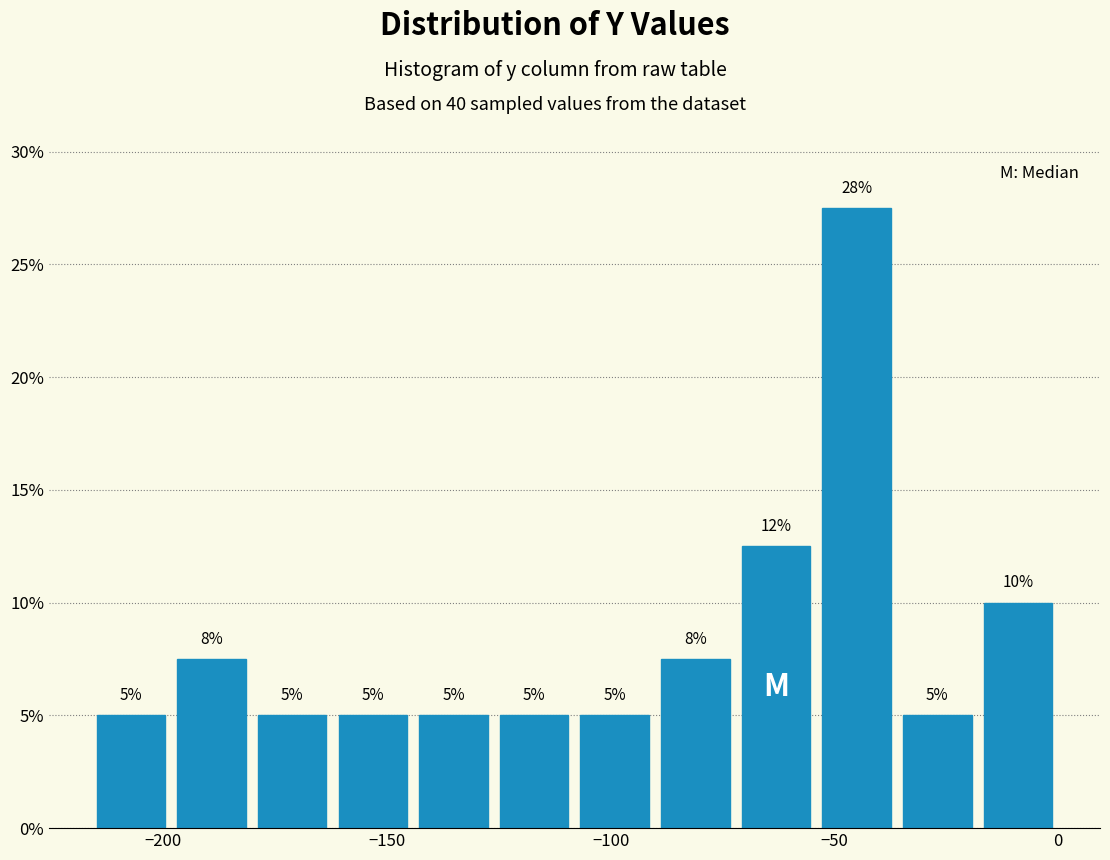

Read against the x-axis, roughly where is the centre of the tallest bar?

-45